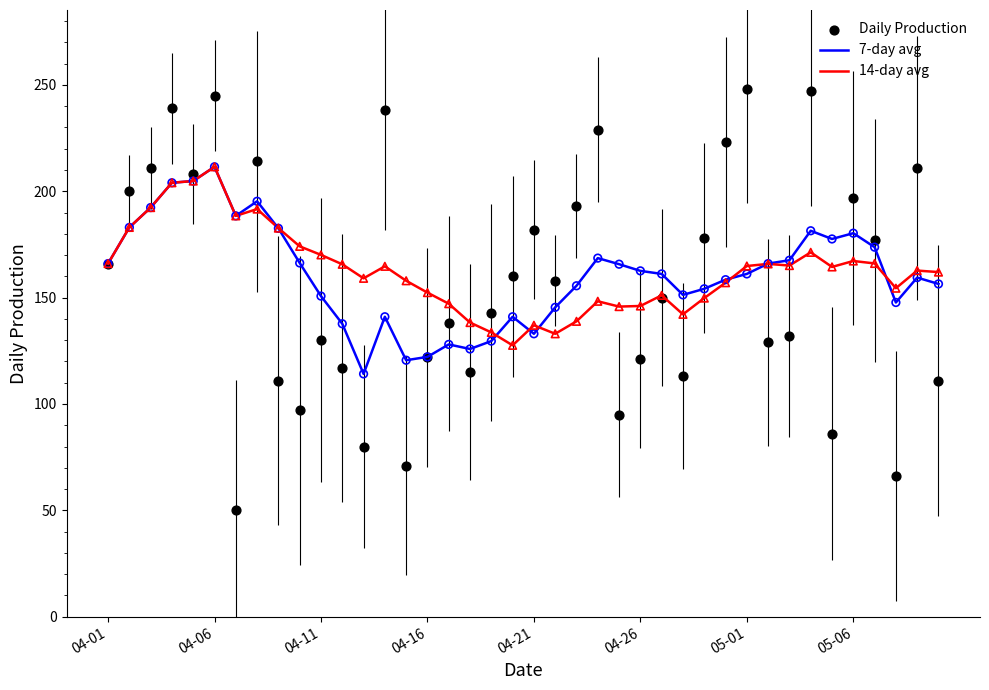

What are all the series names shown in the legend?

7-day avg, 14-day avg, Daily Production